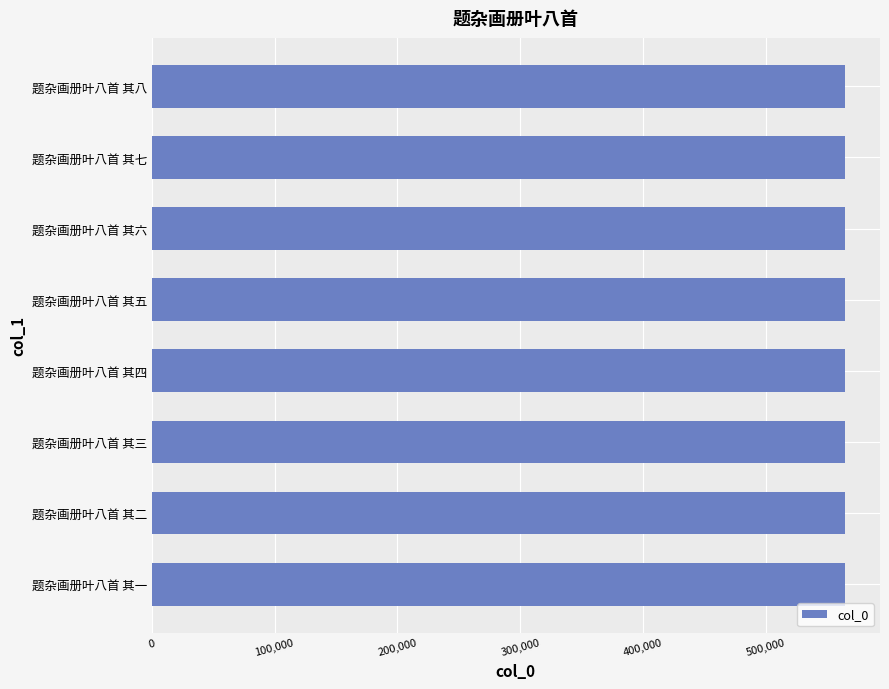

What is the sum of the values at 题杂画册叶八首 其四 and 题杂画册叶八首 其八?

1129174